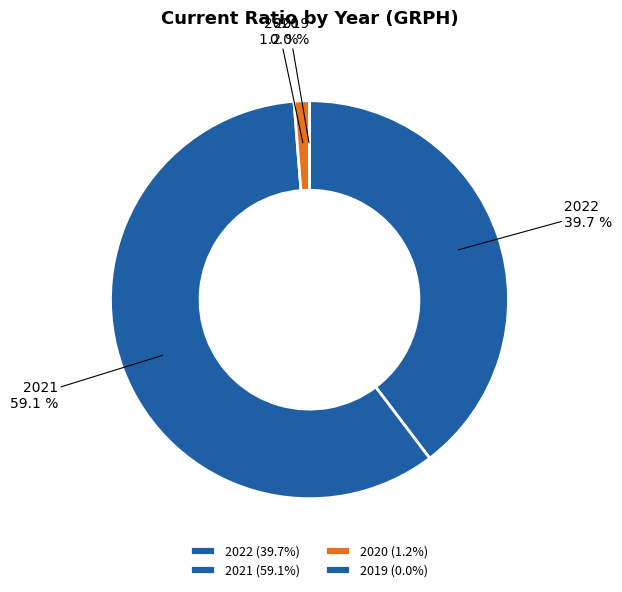

Is there any slice that represents more than half of the pie?

Yes